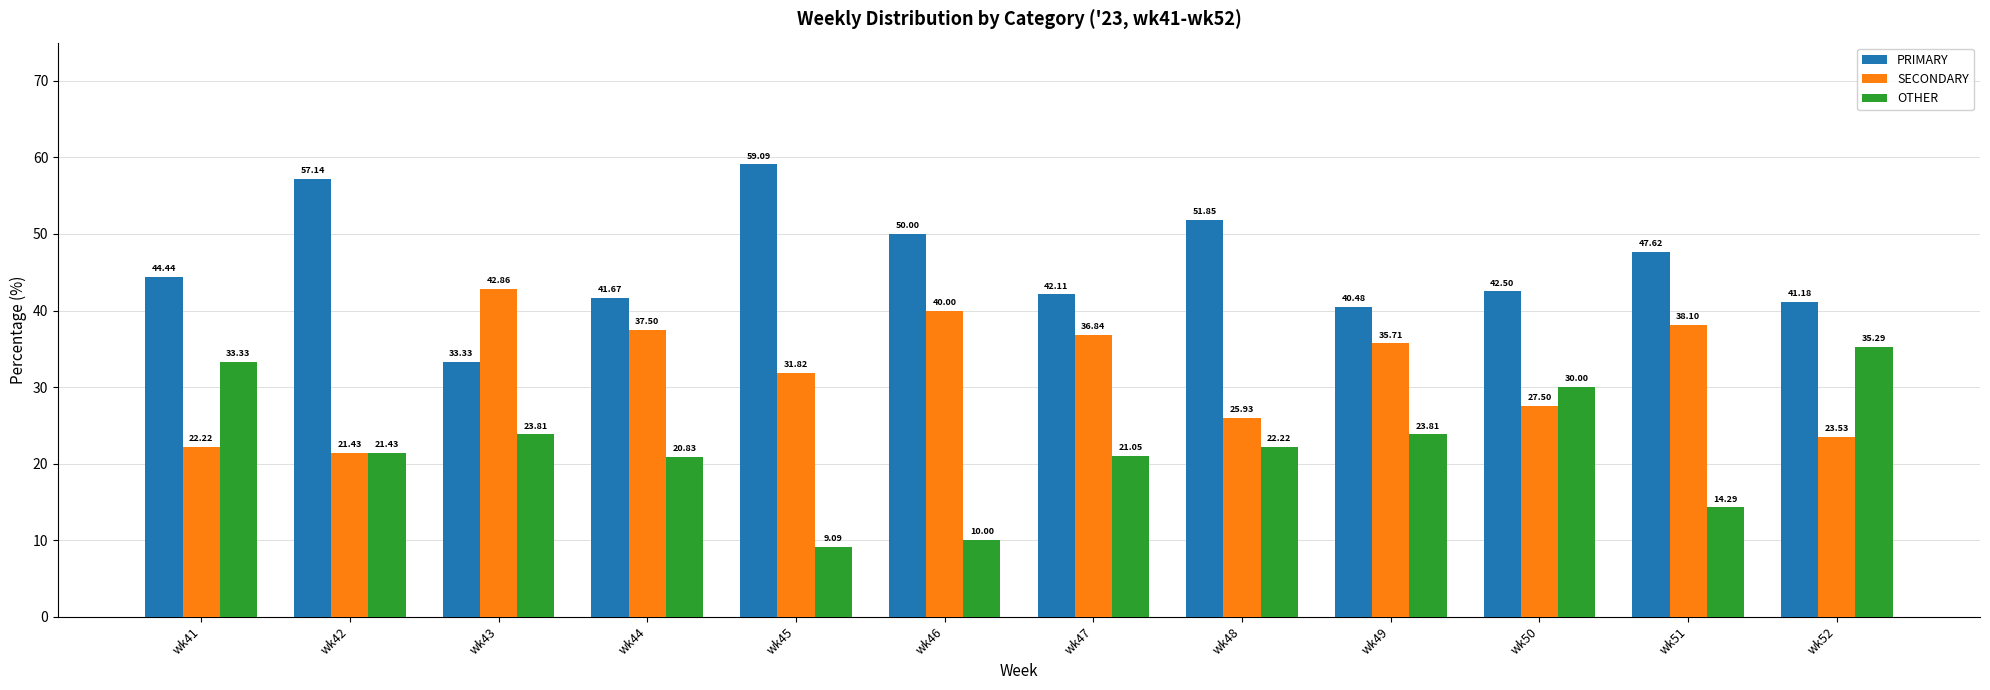

How many bars are there in each group?

3